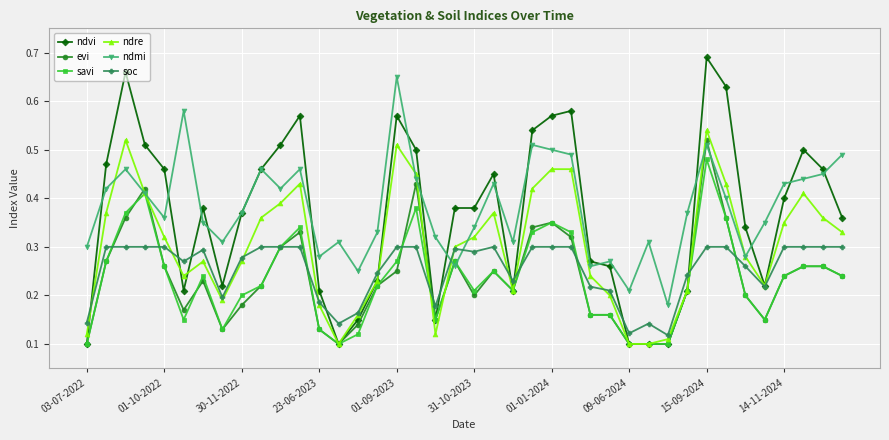

Which series has the widest spread of values?

ndvi